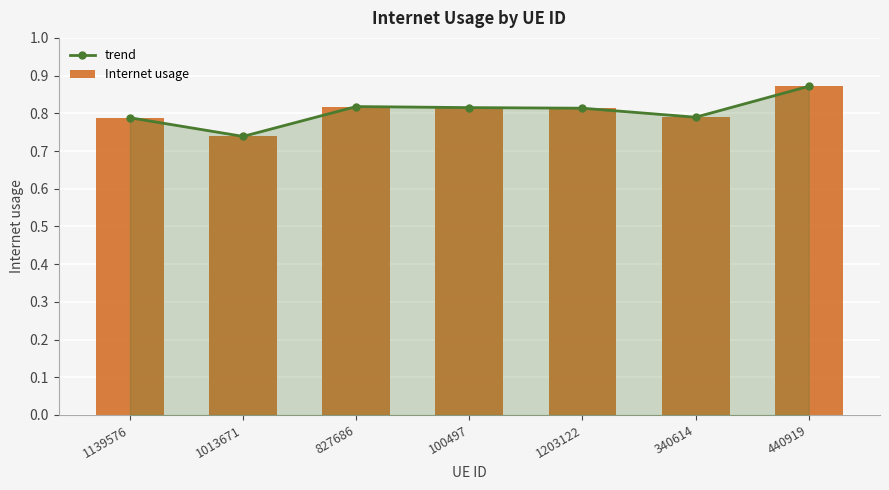

What is the smallest value displayed?

0.7